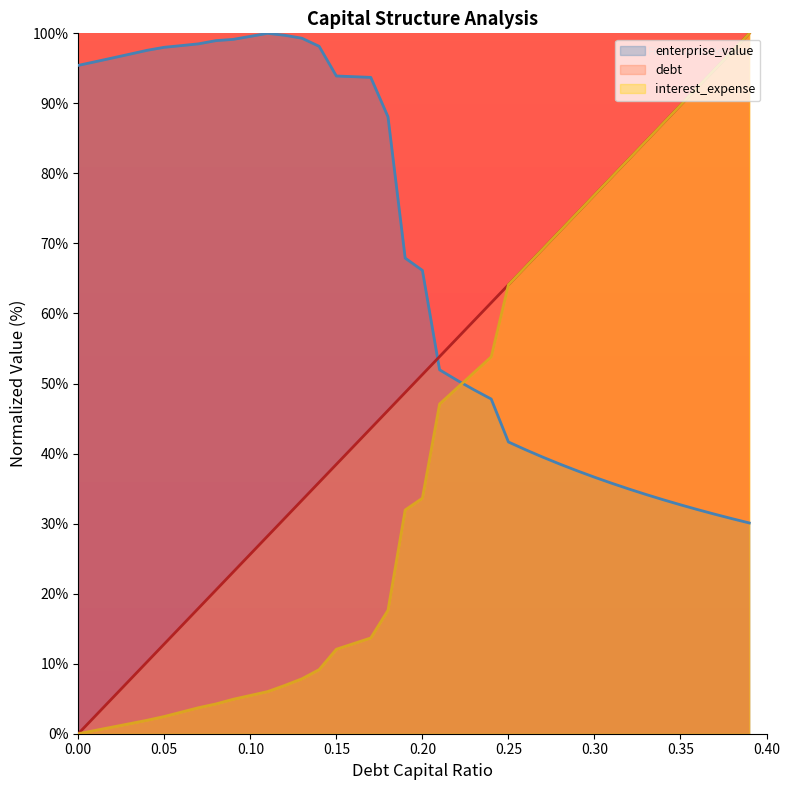

True or false: enterprise_value has more than 0 interior local peaks.

True